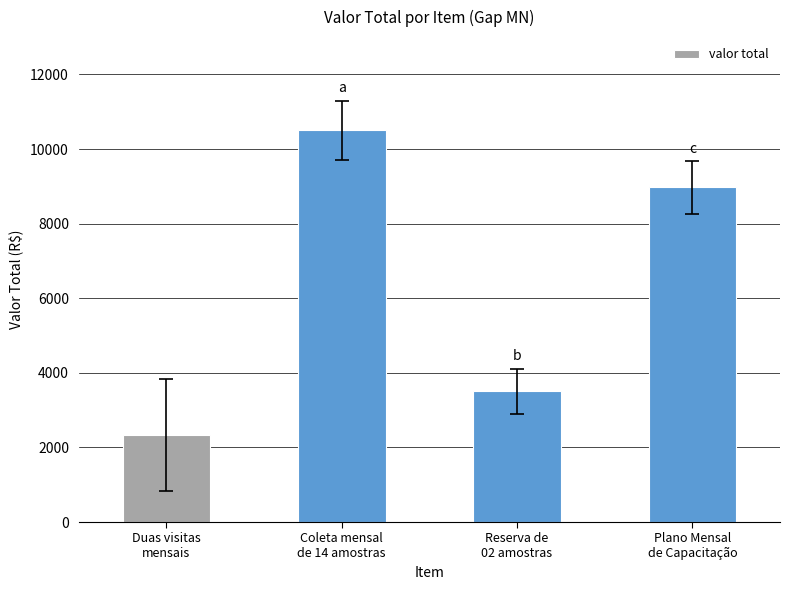

The value at Coleta mensal
de 14 amostras is 2544. True or false?

False